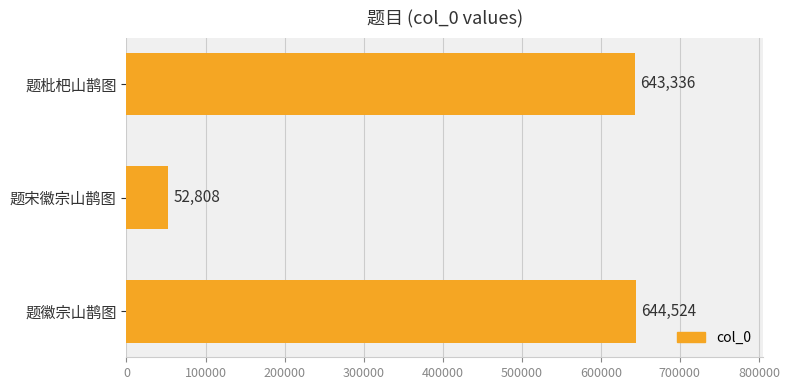

Does the chart contain any negative values?

No